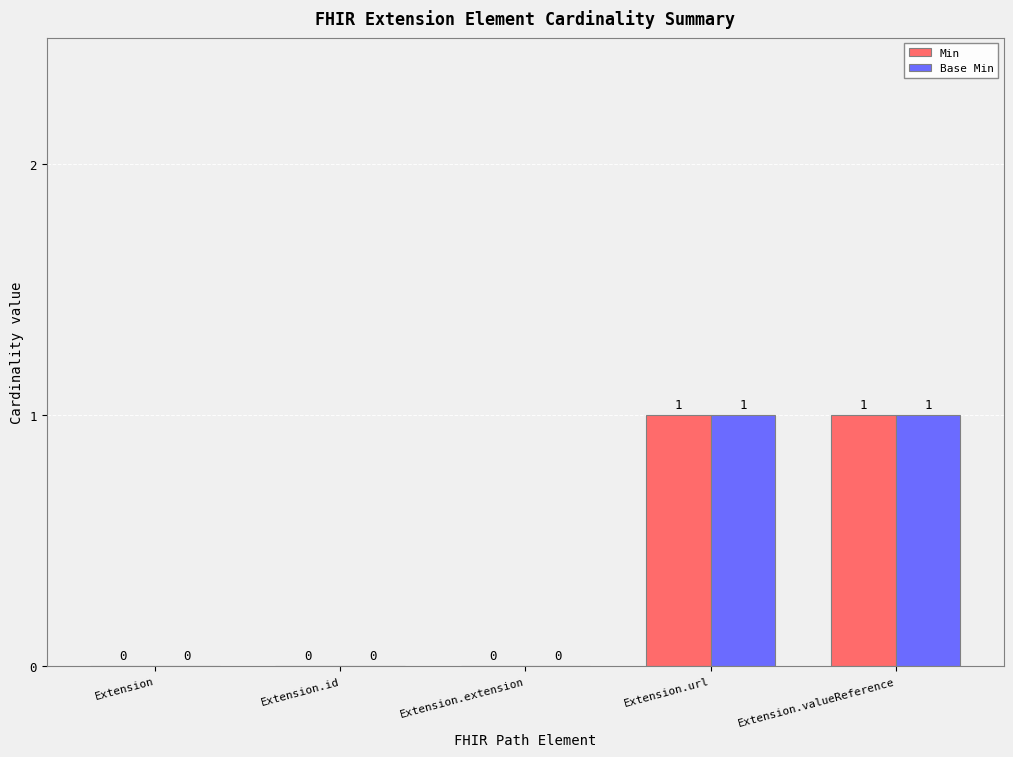

The value of Min at Extension.extension is 0. True or false?

True